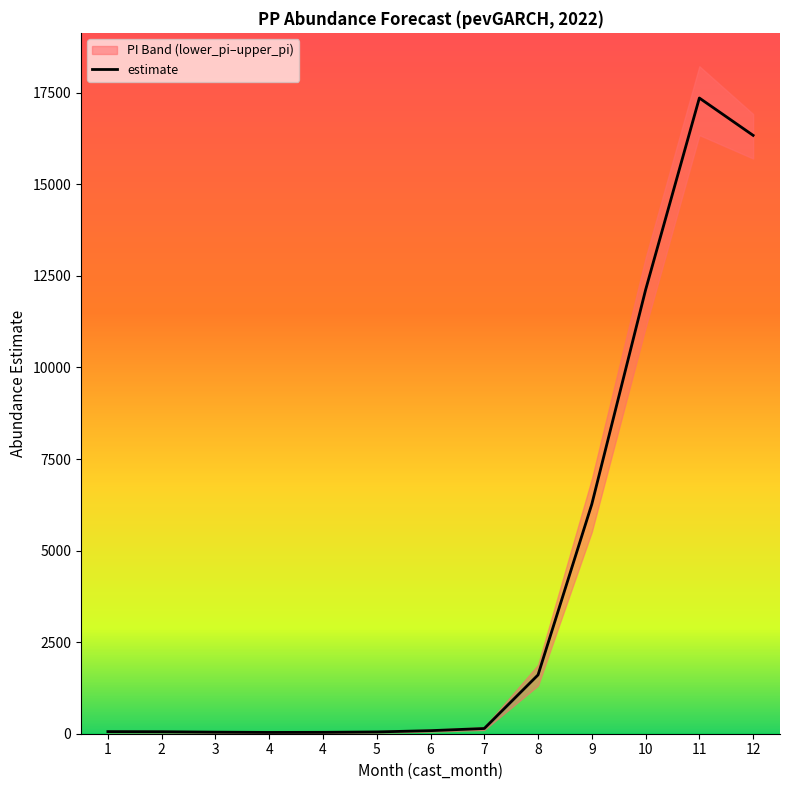

Reading left to right, transcribe all the data shown in this chart.

estimate: 1=57.6	2=54.4	3=42.7	4=35.3	4=37.7	5=48.9	6=83.8	7=142.5	8=1605.8	9=6267.7	10=12116.8	11=17356.0	12=16336.5
lower_pi: 1=43.0	2=36.0	3=28.0	4=22.0	4=23.0	5=32.0	6=58.0	7=104.0	8=1315.0	9=5512.0	10=11091.0	11=16344.0	12=15704.0
upper_pi: 1=73.0	2=73.0	3=59.0	4=50.0	4=53.0	5=68.0	6=110.0	7=179.0	8=1880.0	9=6957.0	10=12989.0	11=18224.0	12=16920.0